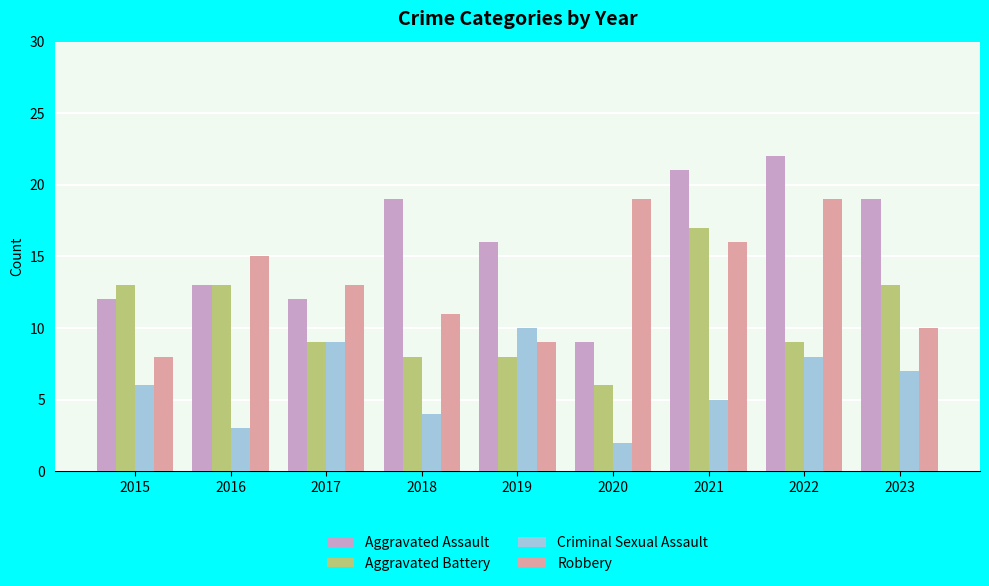

The Robbery series shows 19 at 2020. True or false?

True